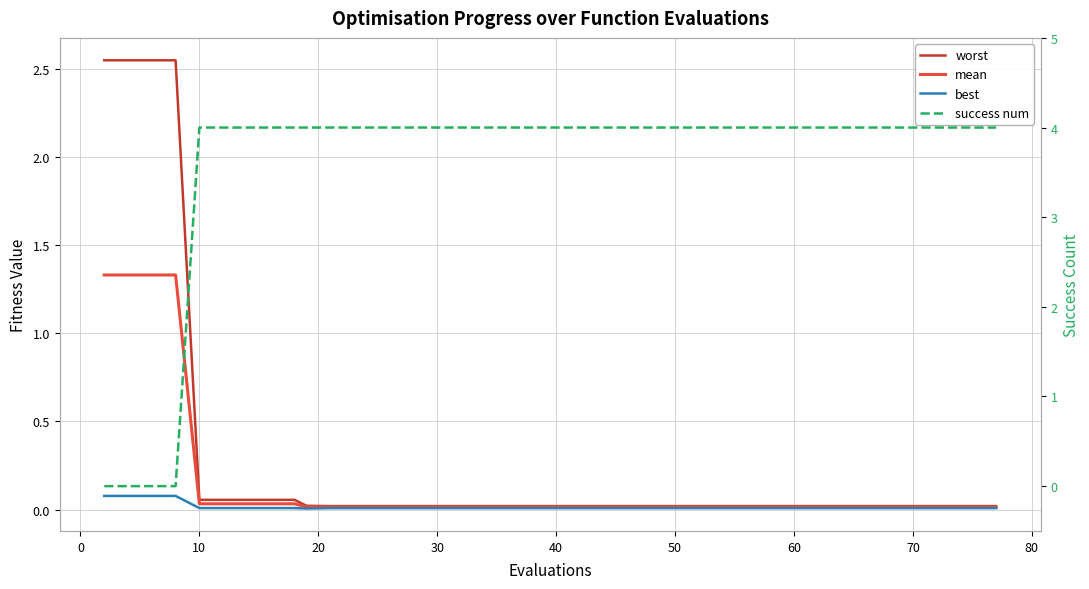

The value of worst at 50 is 0.0. True or false?

True